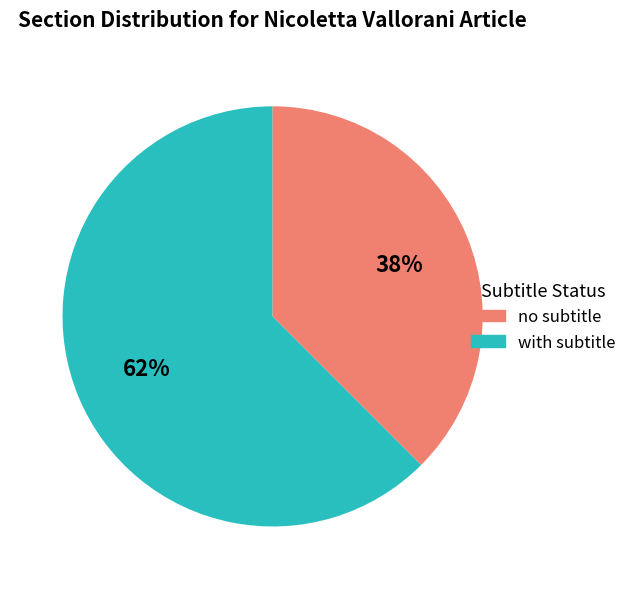

To the nearest percent, what is the average slice percentage?

50%